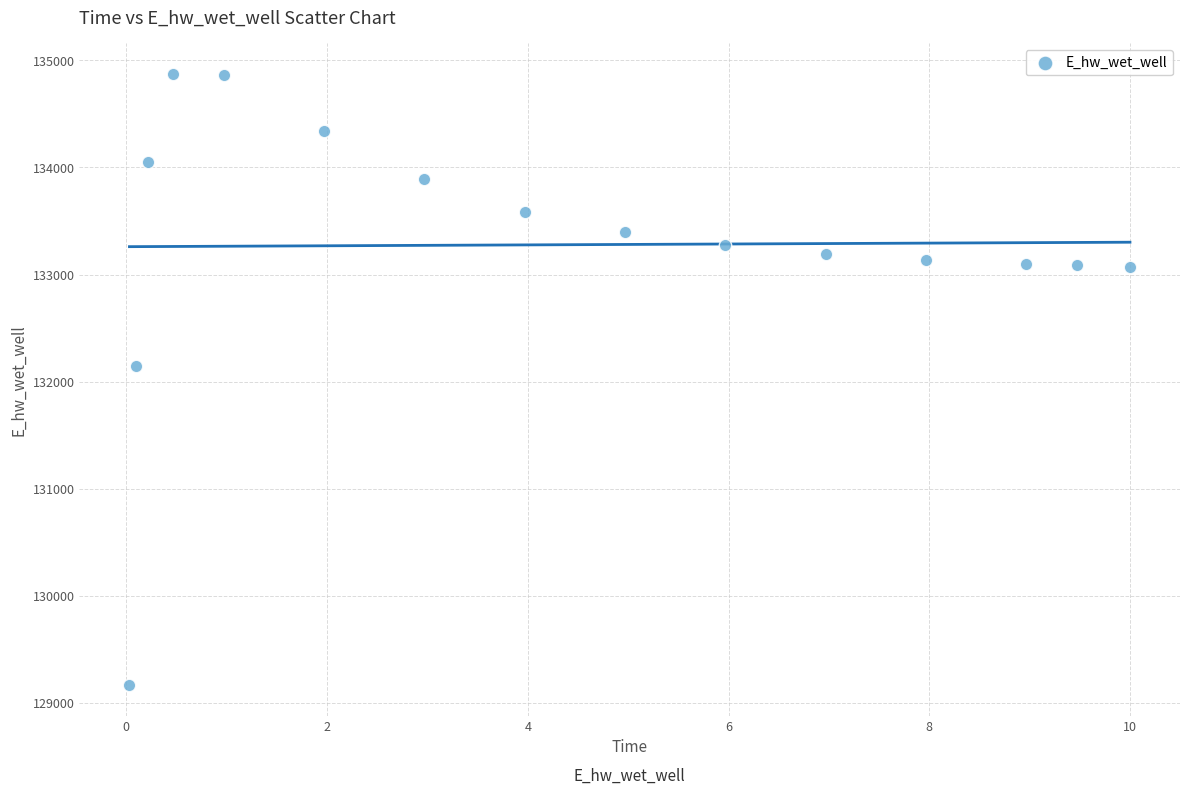

What Y value in the scatter plot is closest to 132018?

132142.7